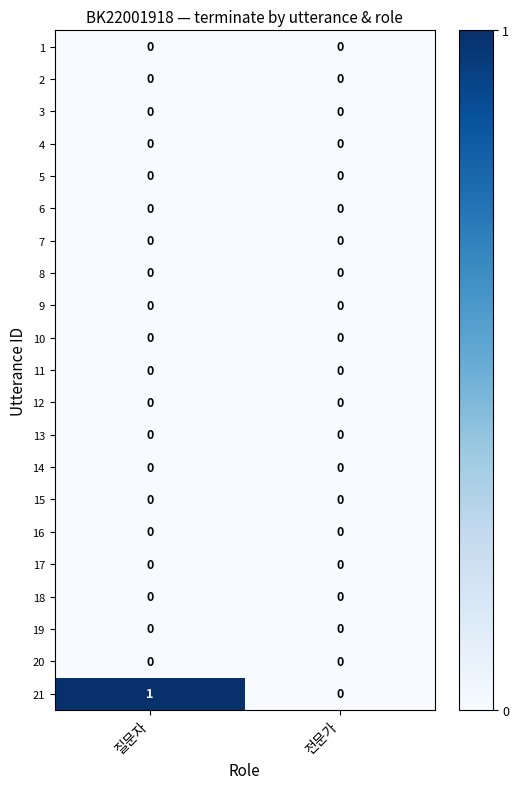

Is it true that 20 equals 0 at 전문가?

True